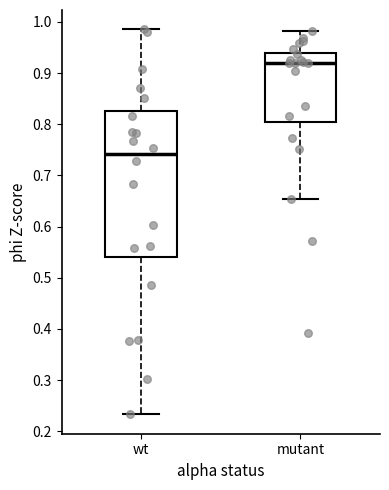

Where is the lower edge of the box for mutant on the y-axis? The values are not printed on the chart, so give them approximately, as read against the axis.

0.81